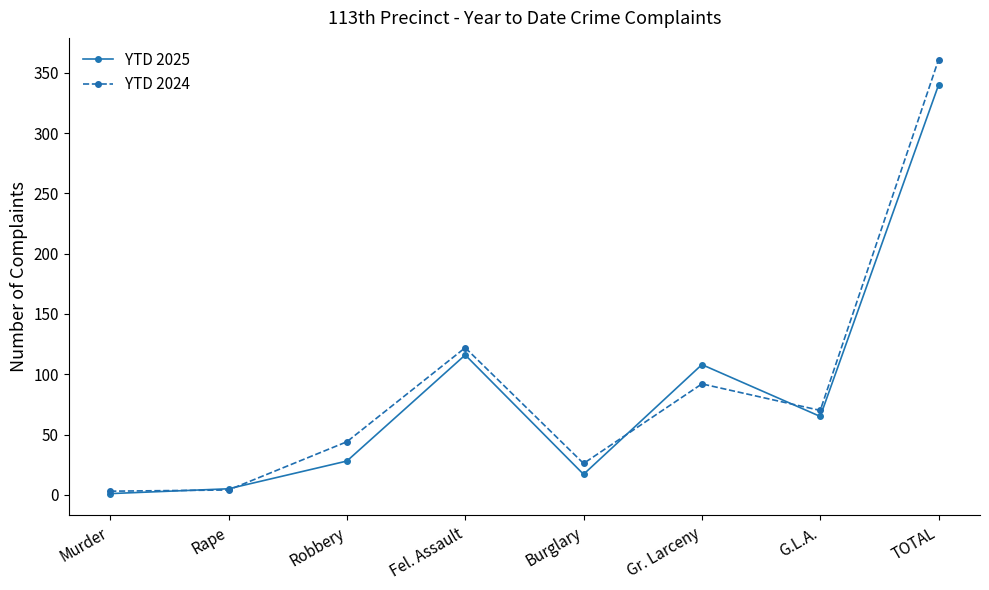

What is the highest value of the YTD 2025 series?

340